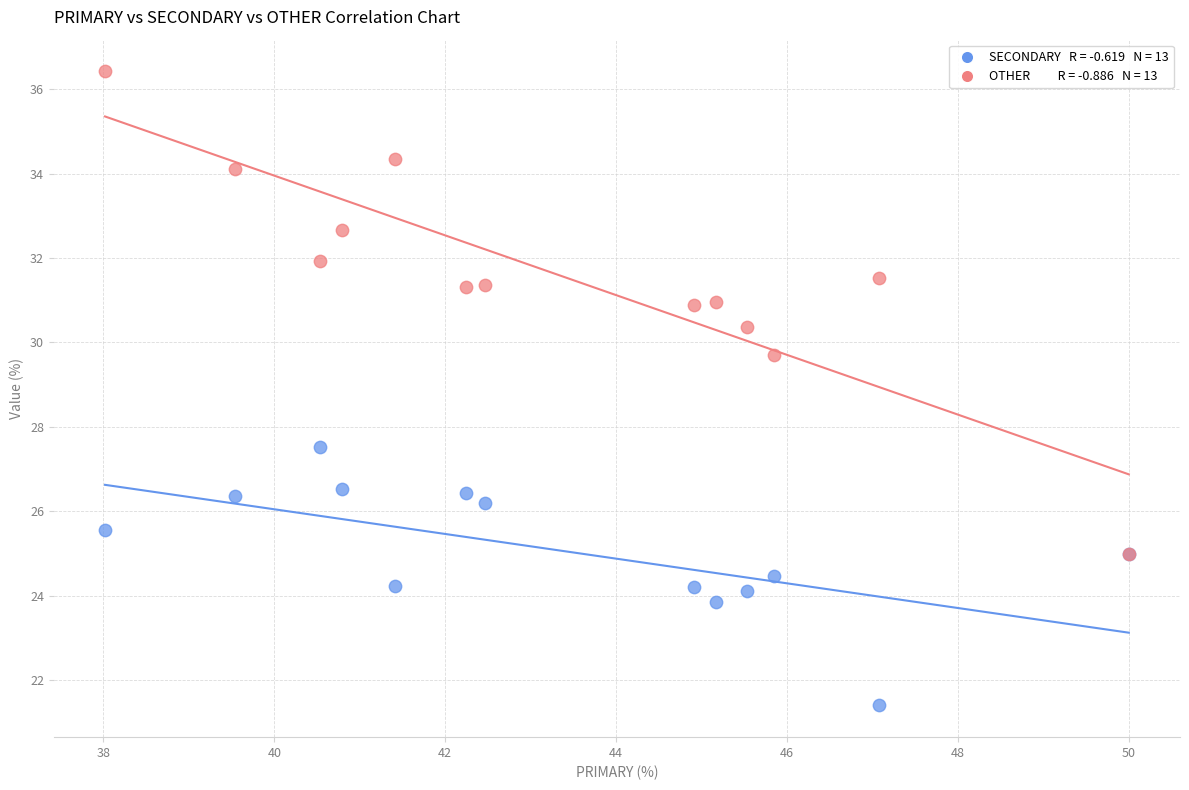

Across all series, what Y value is closest to 28?

27.5